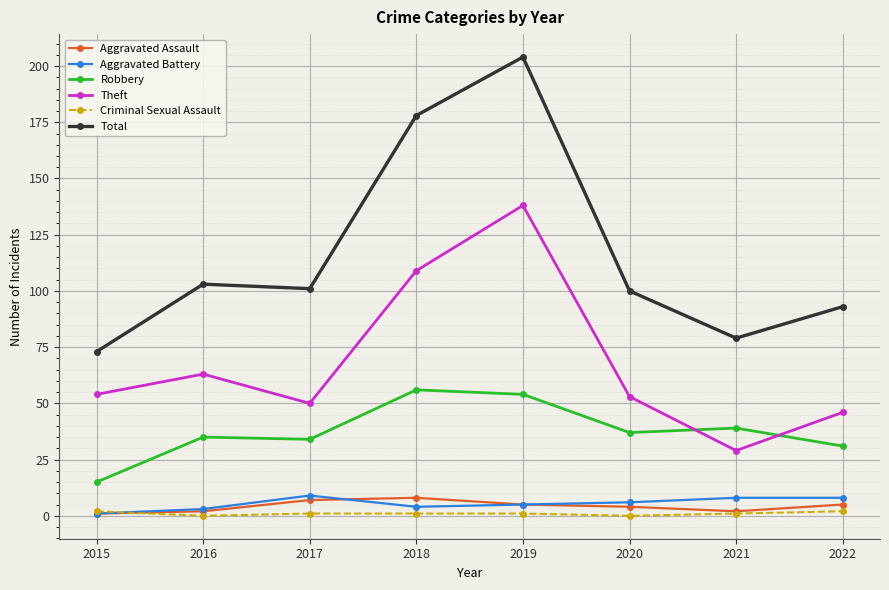

Does the chart have visible grid lines?

Yes